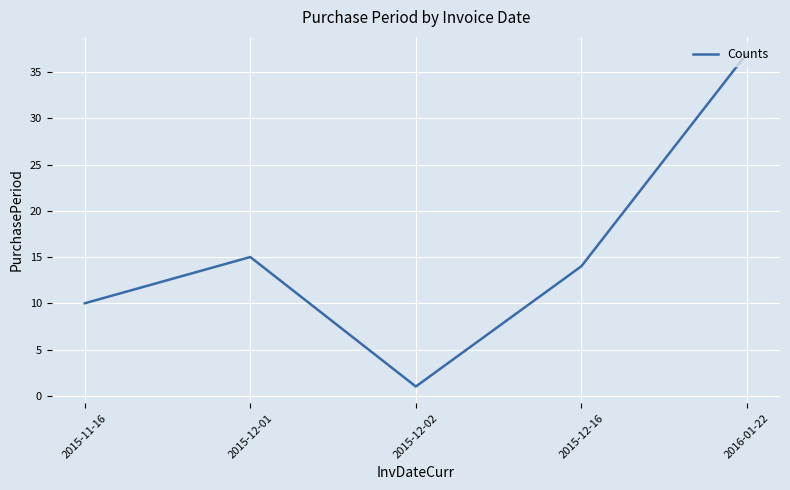

How many values are below 14?

2